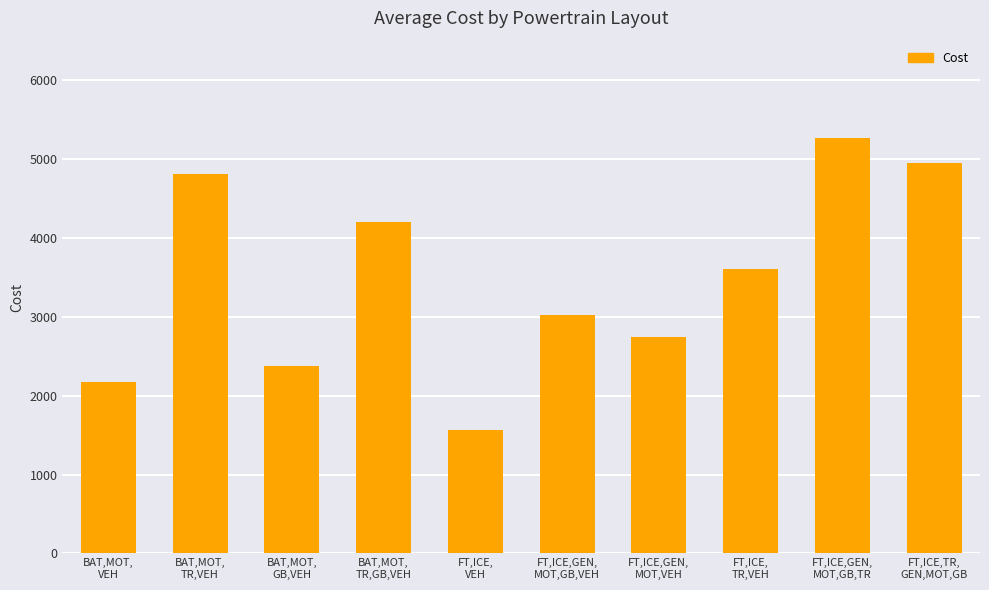

What is the sum of all values?

34726.0